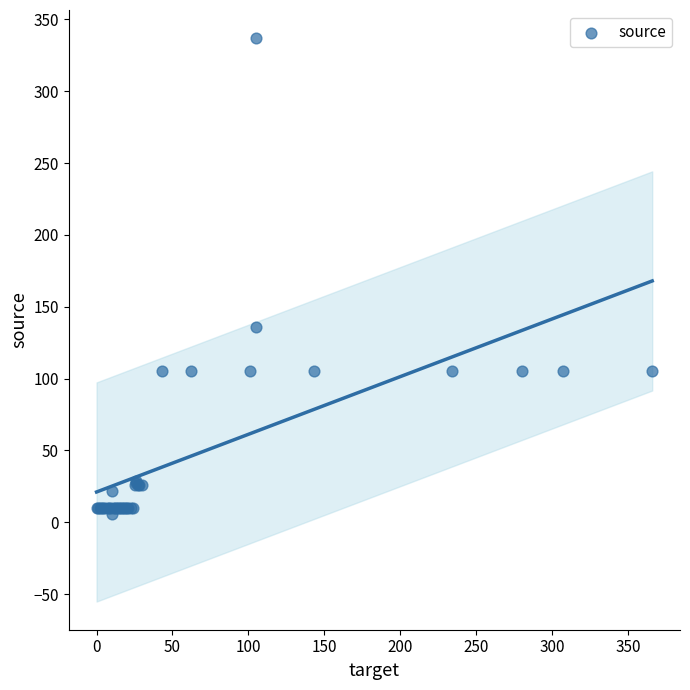

What Y value in the scatter plot is closest to 171?

136